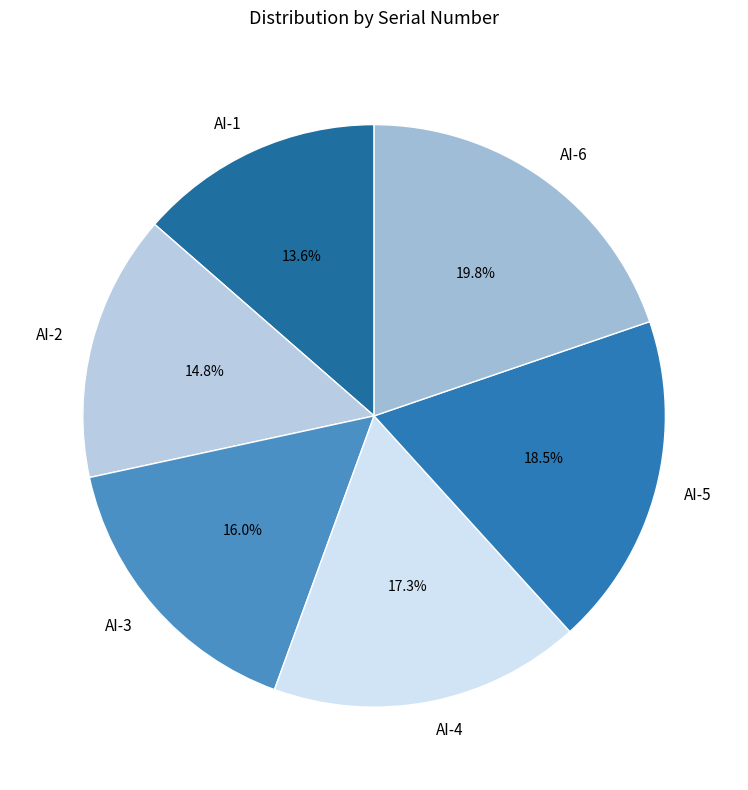

Which has a higher value, AI-5 or AI-4?

AI-5